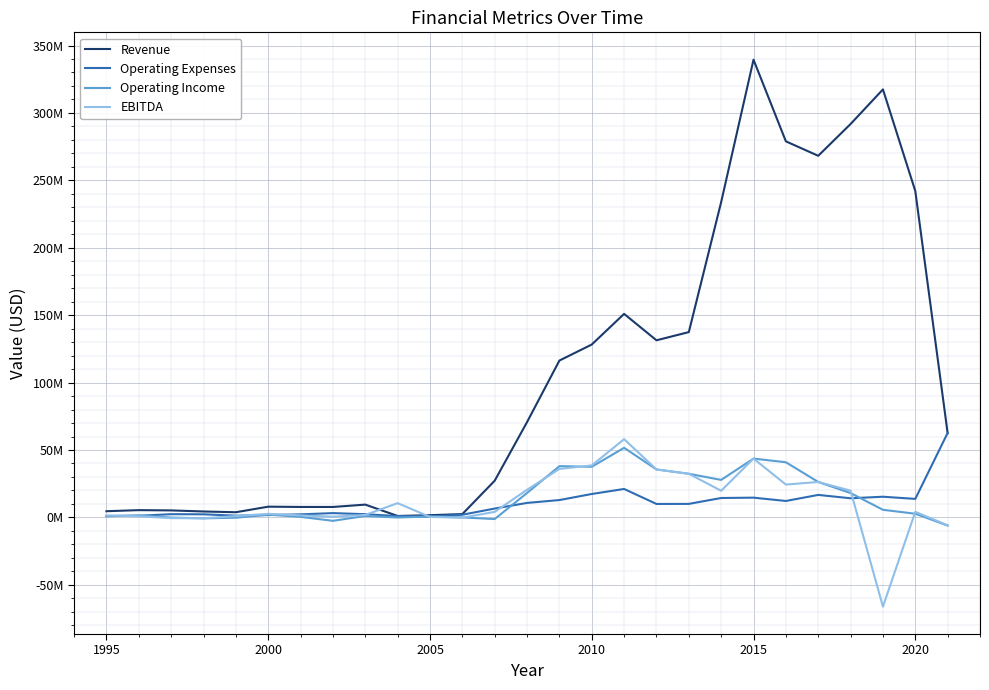

After their last crossing, which series has the higher values: Operating Expenses or EBITDA?

Operating Expenses